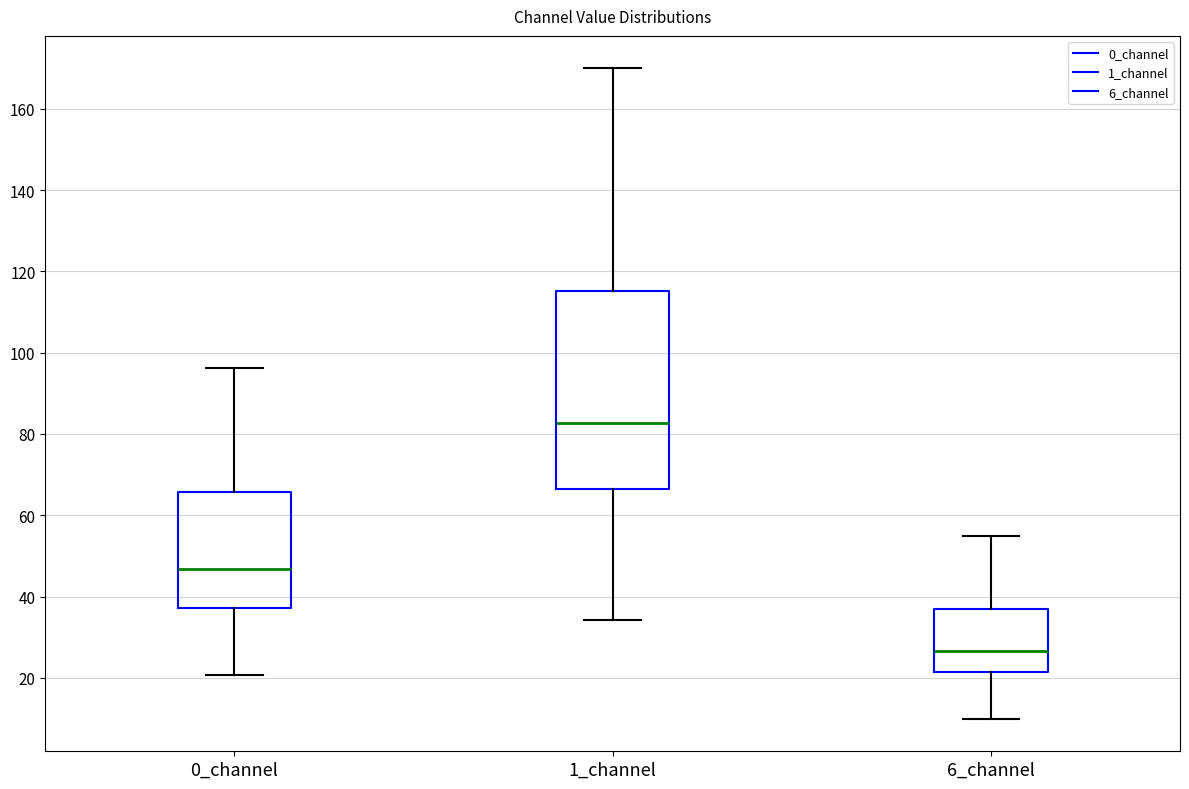

Which box is the tallest, from its lower edge to its upper edge?

1_channel